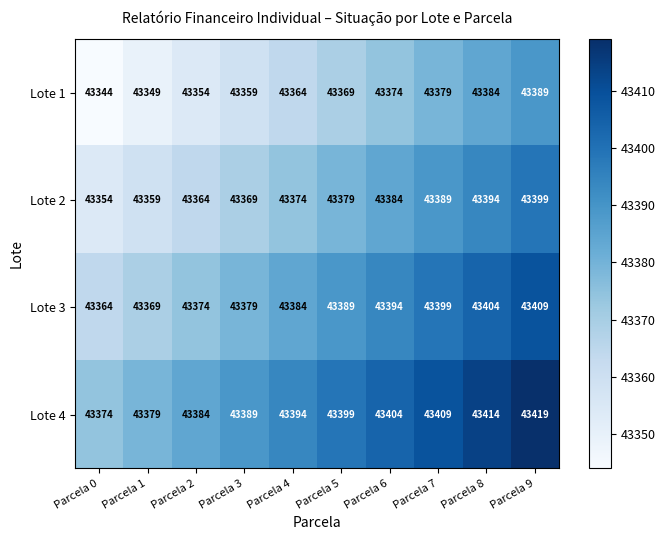

What is the approximate value of Lote 3 at Parcela 3?

43379